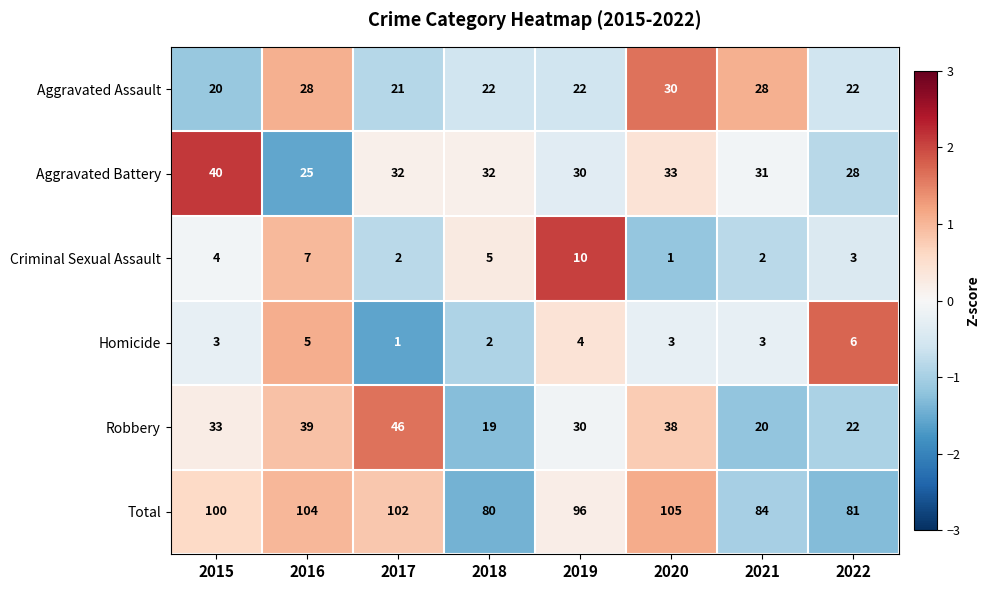

What is the sum of all Aggravated Assault values?

193